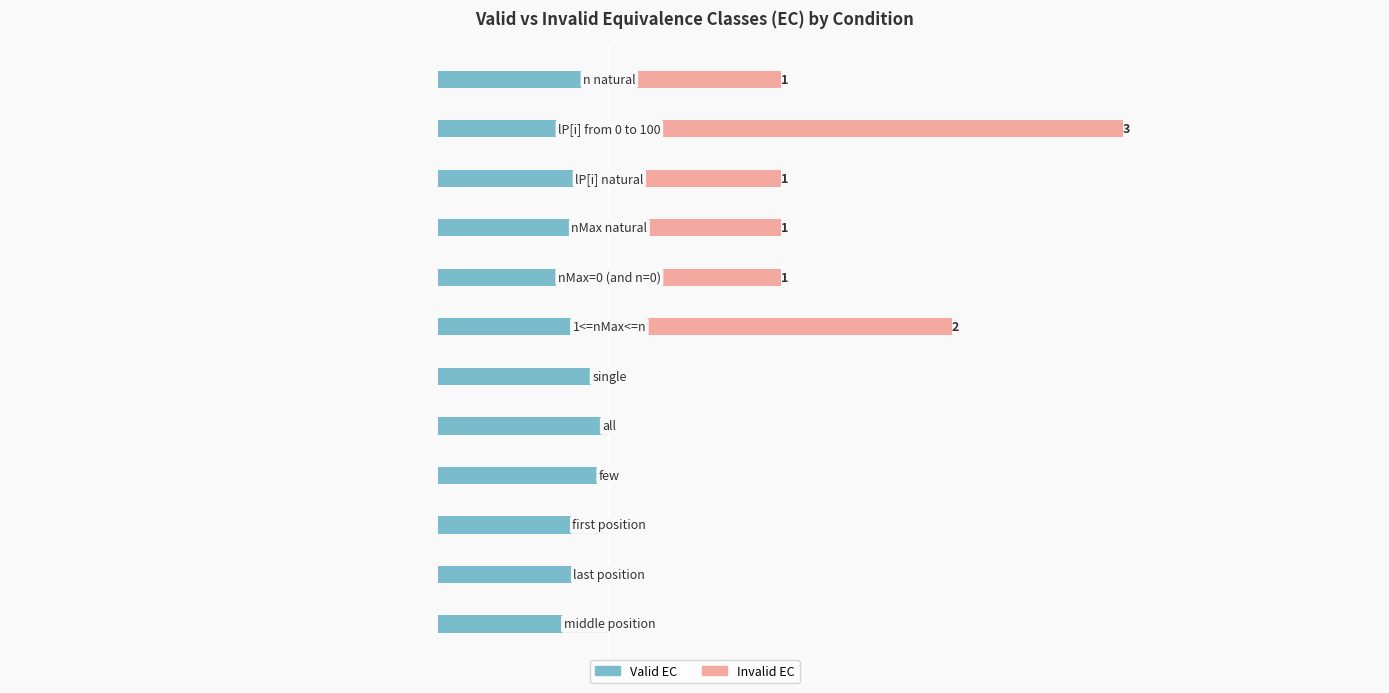

The value of Valid EC at 8 is 0.5. True or false?

False